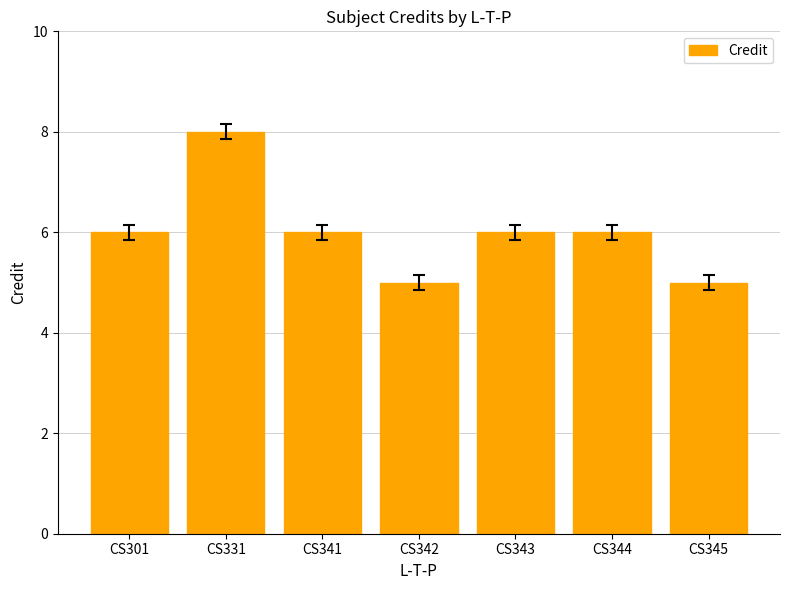

The chart shows a value of 11 at CS343. True or false?

False